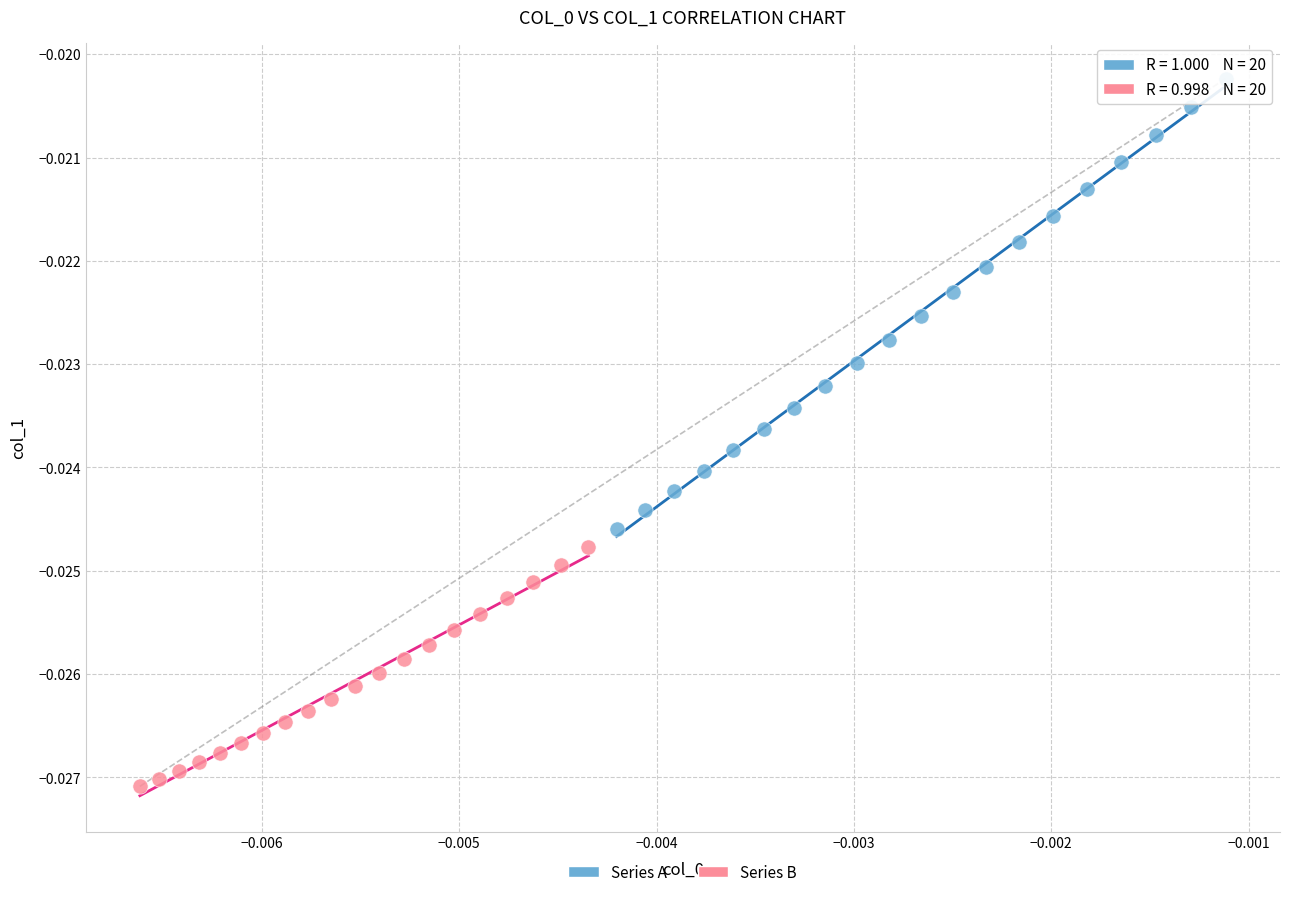

Which series has the largest Y range (max minus min)?

Series A